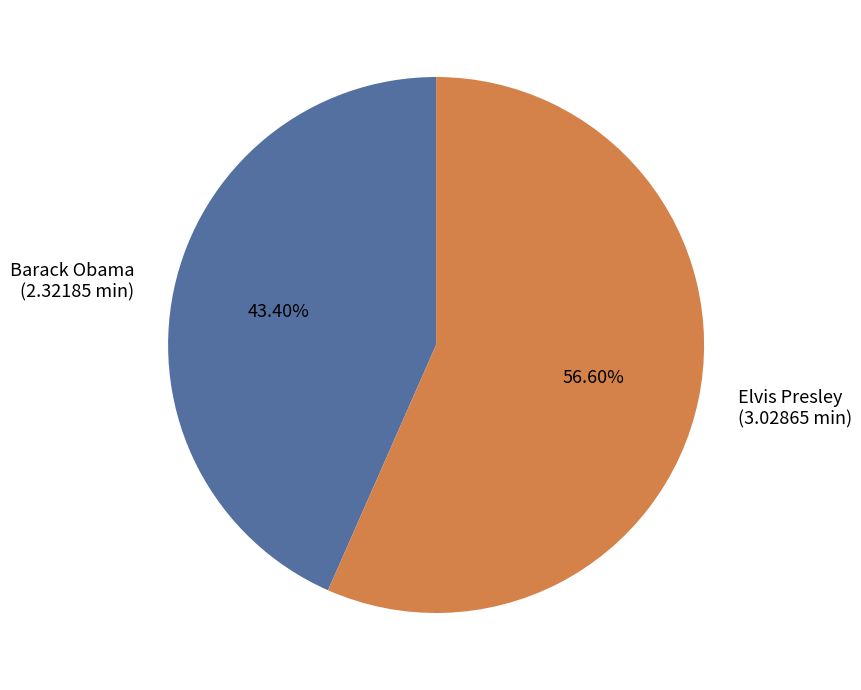

Is there a majority slice in this chart?

Yes